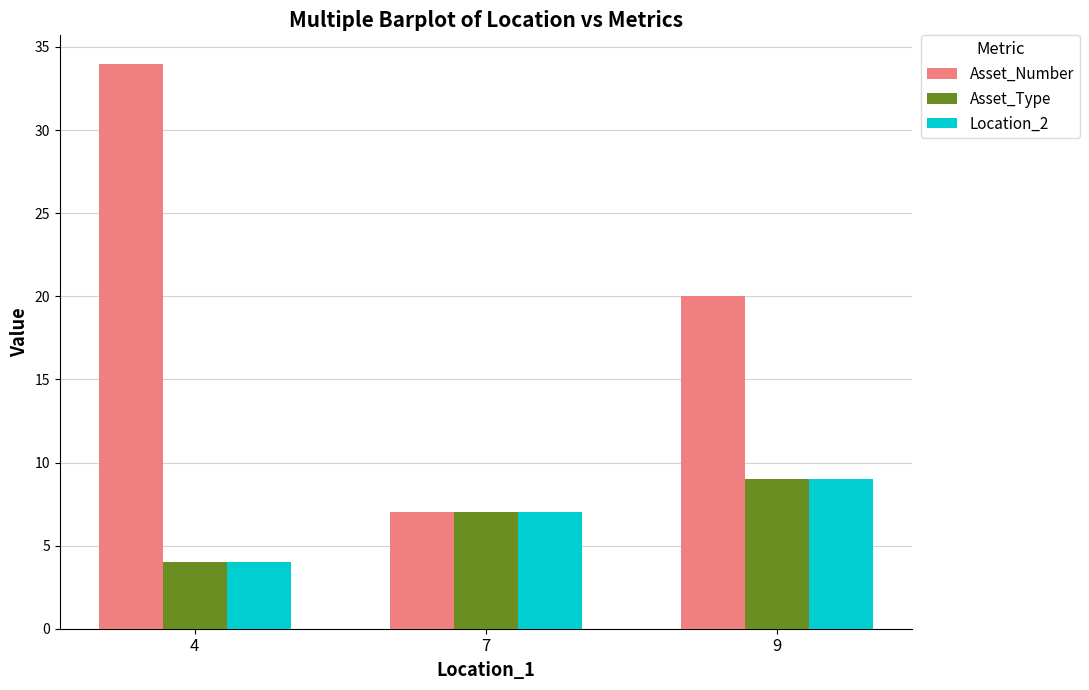

Reading right to left, list all the values displayed in this chart.

Asset_Number: 9=20	7=7	4=34
Asset_Type: 9=9	7=7	4=4
Location_2: 9=9	7=7	4=4